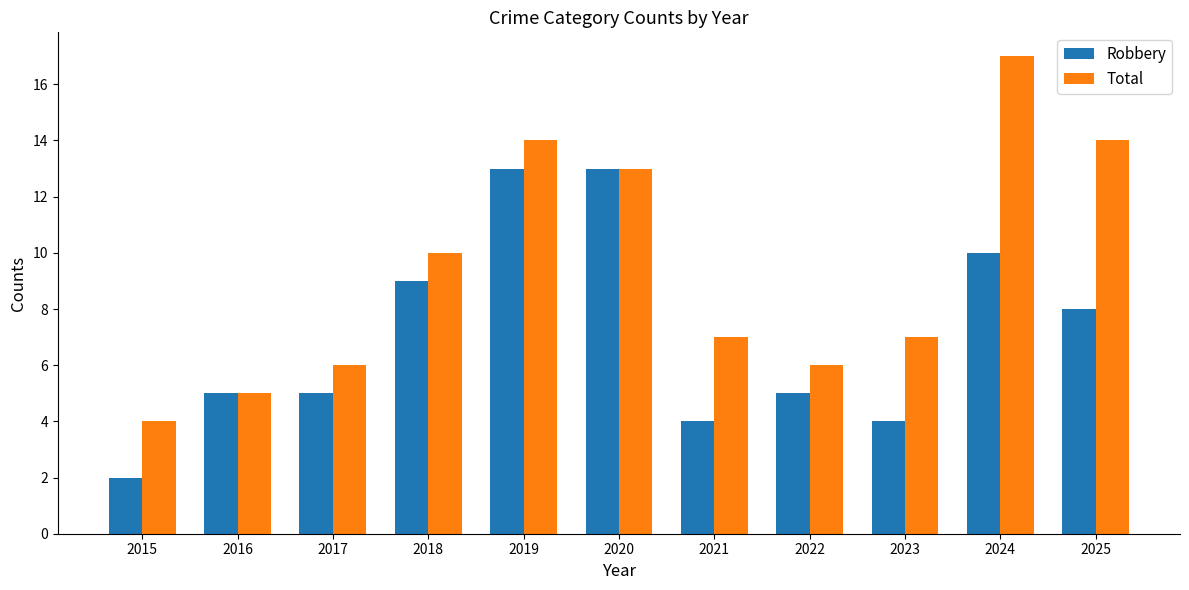

What is the total value across all series at 2019?

27